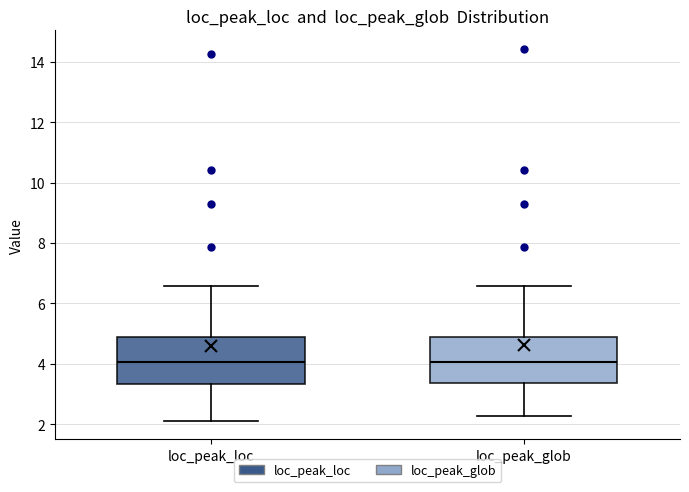

Reading left to right, transcribe this box plot: for each box, give where its median line is, the range the box spans, and where its two whiskers end, as read against the y-axis. The values are not printed on the chart, so give them approximately, as read against the axis.

loc_peak_loc: median 4.0, box 3.4 to 4.8, whiskers 2.2 to 6.6
loc_peak_glob: median 4.0, box 3.4 to 5.0, whiskers 2.2 to 6.6